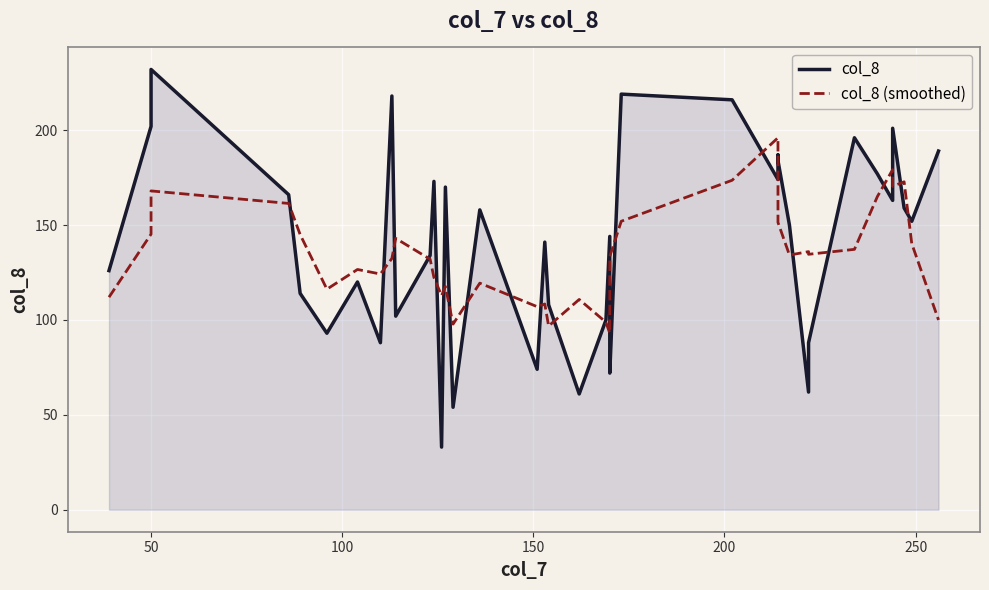

At how many categories does at least one series exceed 216?

3